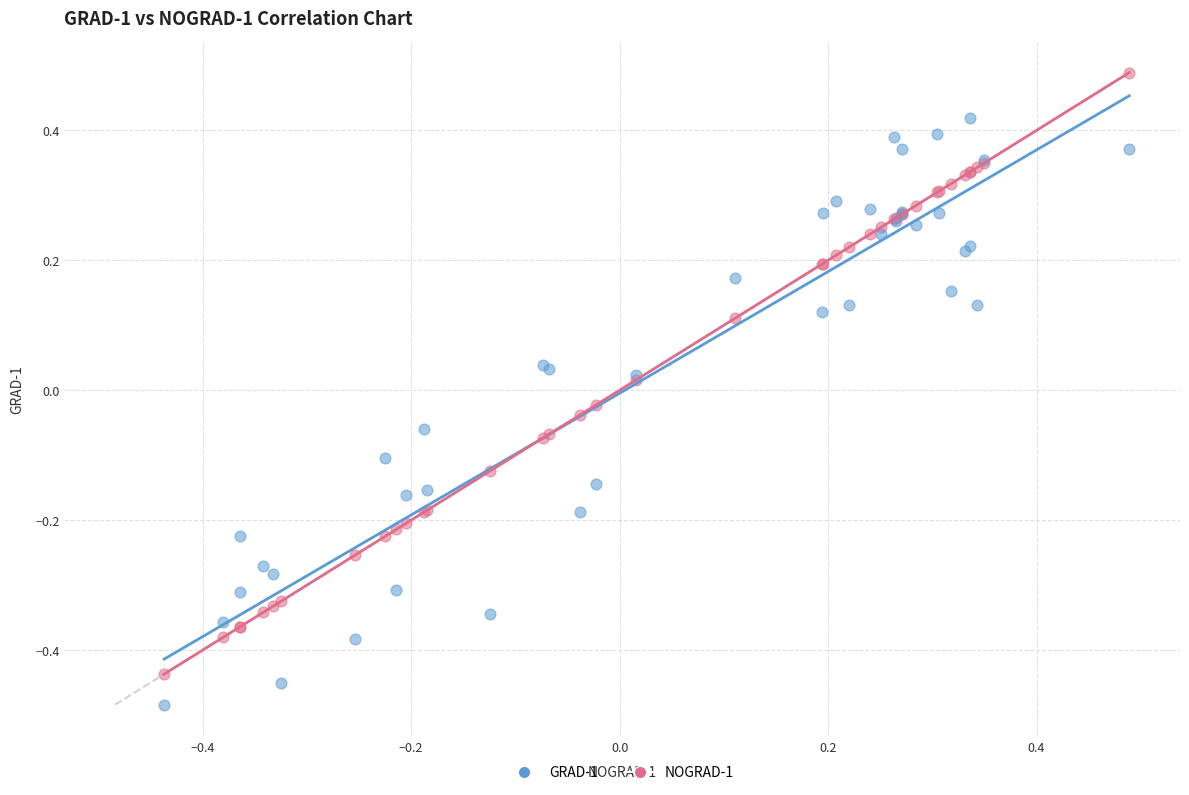

Which series contains the highest Y value?

NOGRAD-1